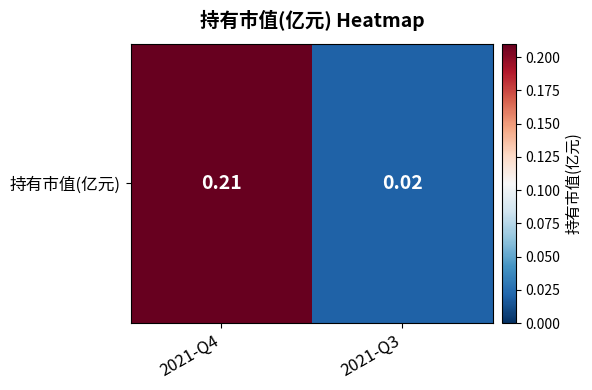

Reading left to right, what are all the values shown in this chart?

0.2	0.0